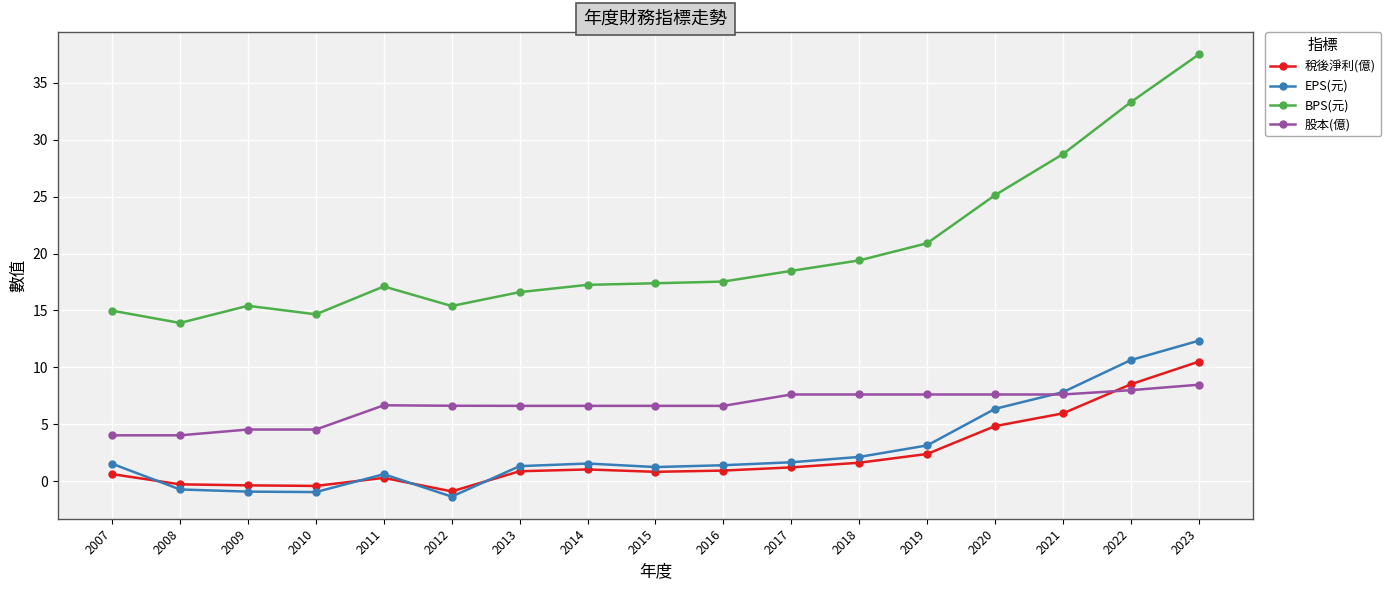

At which label is EPS(元) closest to 5?

2020